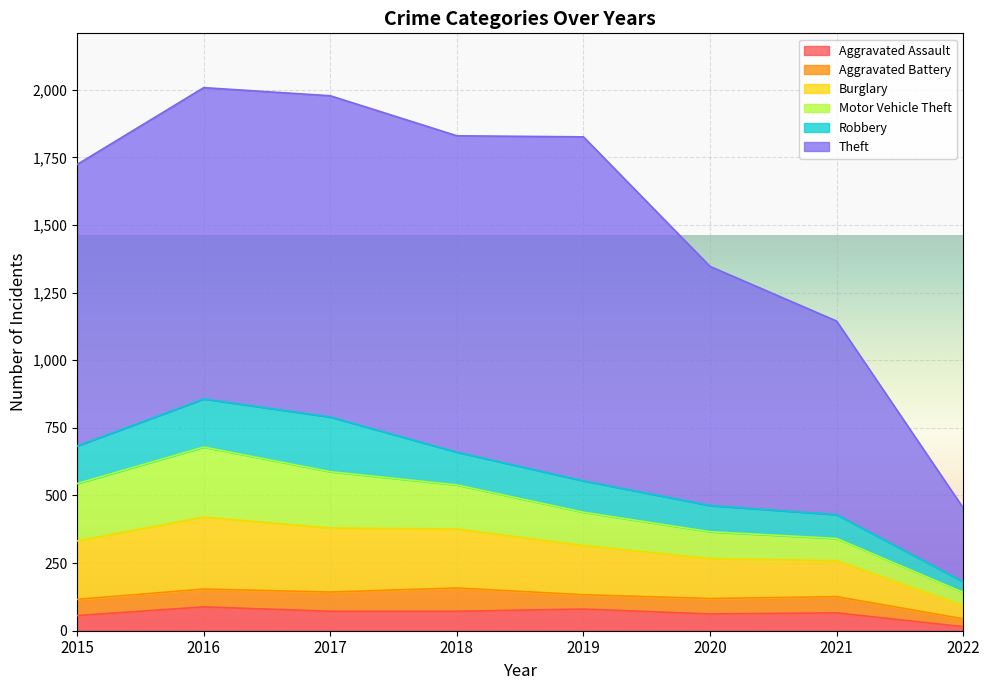

The value of Aggravated Assault at 2016 is 88. True or false?

True